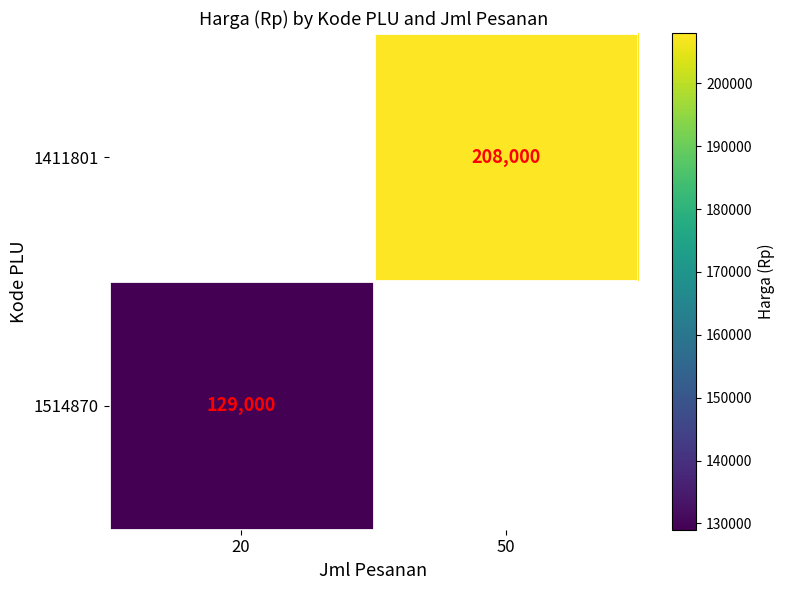

Is it true that 1514870 equals 72924.3 at 20?

False